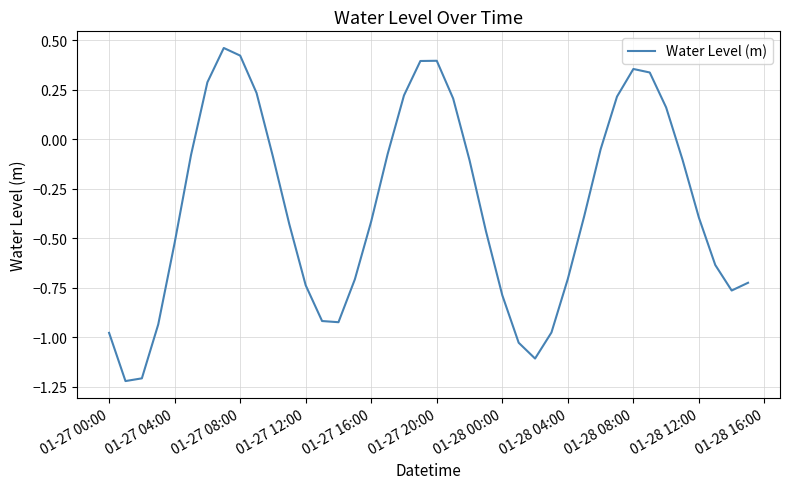

What is the difference between the maximum and minimum values?

1.7